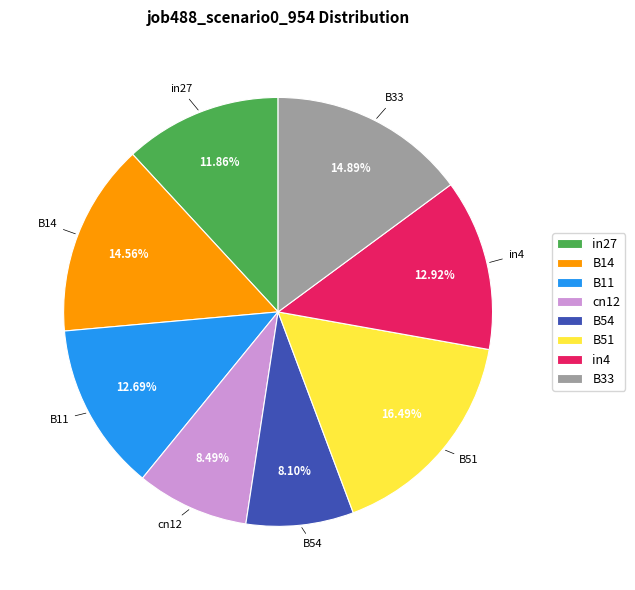

Do in27 and B51 together represent more than half of the pie?

No